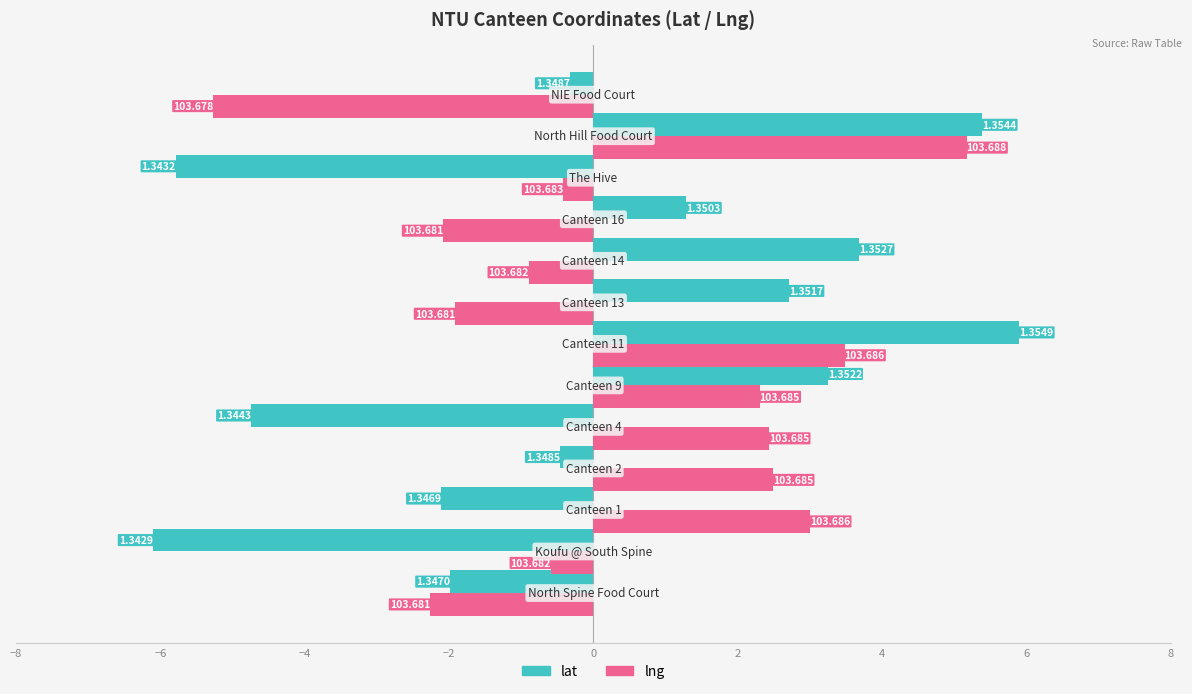

How many values in lng are below zero?

7